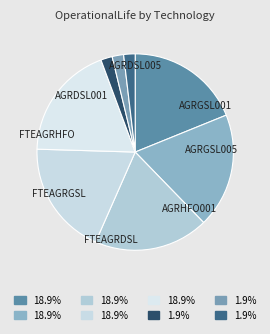

Does AGRDSL005 represent more than half of the total?

No